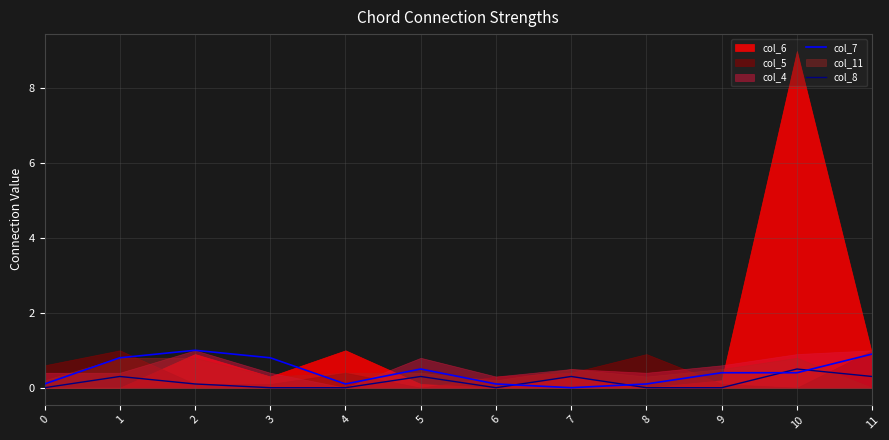

Between which two adjacent categories do col_8 and col_7 first intersect?

6 and 7